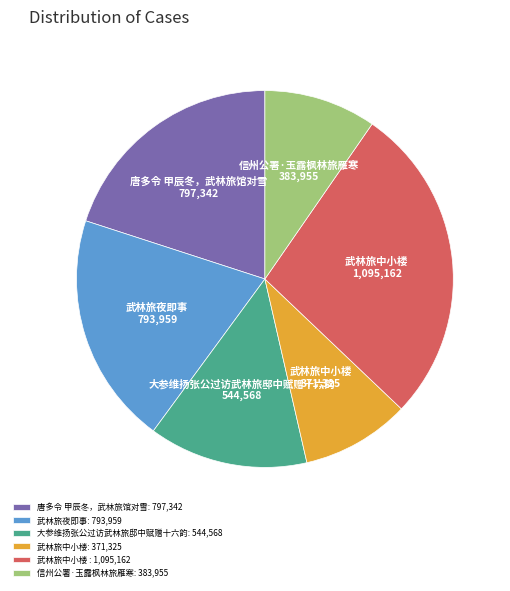

The 武林旅夜即事: 793,959 slice represents 10% of the pie. True or false?

False